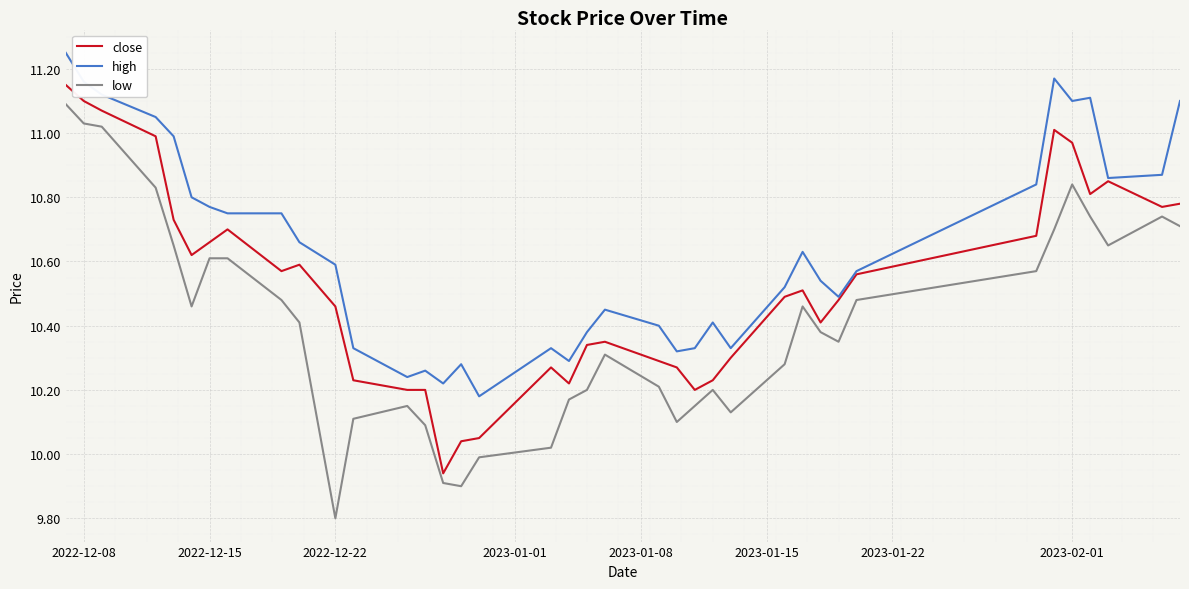

Which series has the largest total across all categories?

high